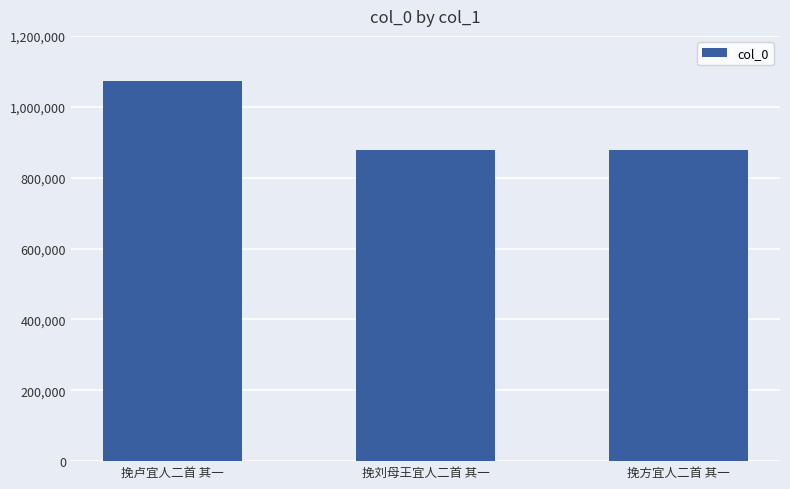

Is it true that the value at 挽卢宜人二首 其一 is 419857?

False